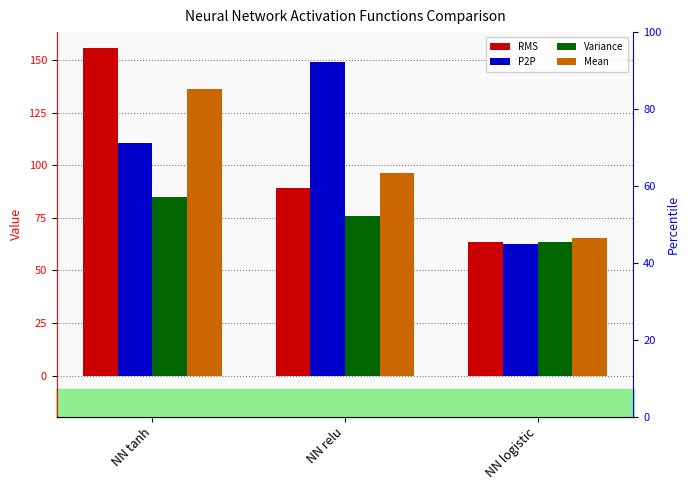

What is the sum of all RMS values?

308.8